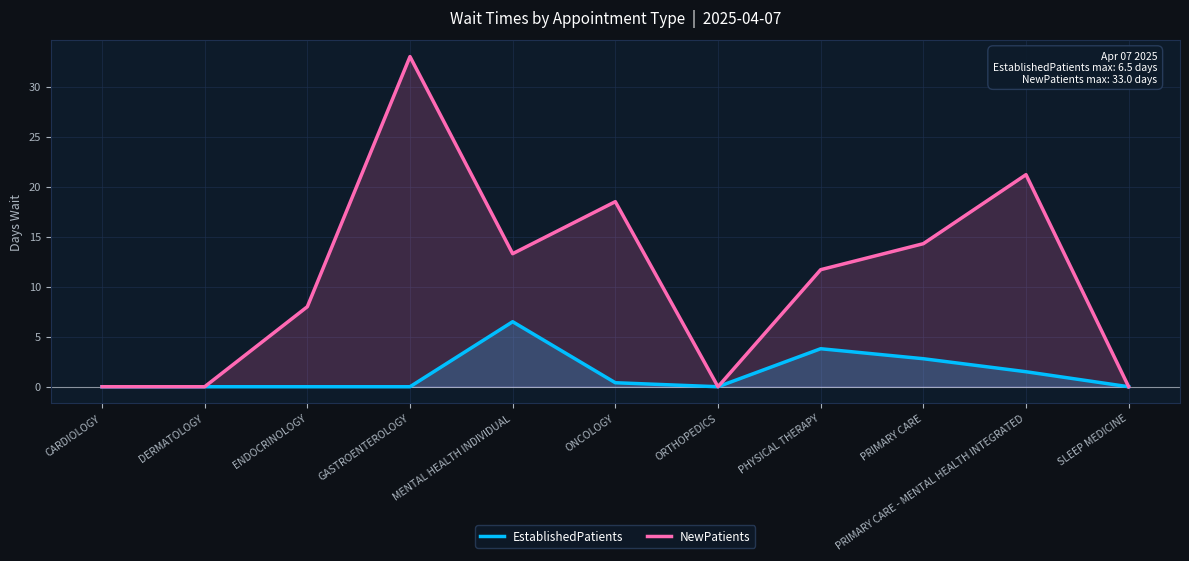

Rank the series by their maximum value, from lowest to highest.

EstablishedPatients, NewPatients